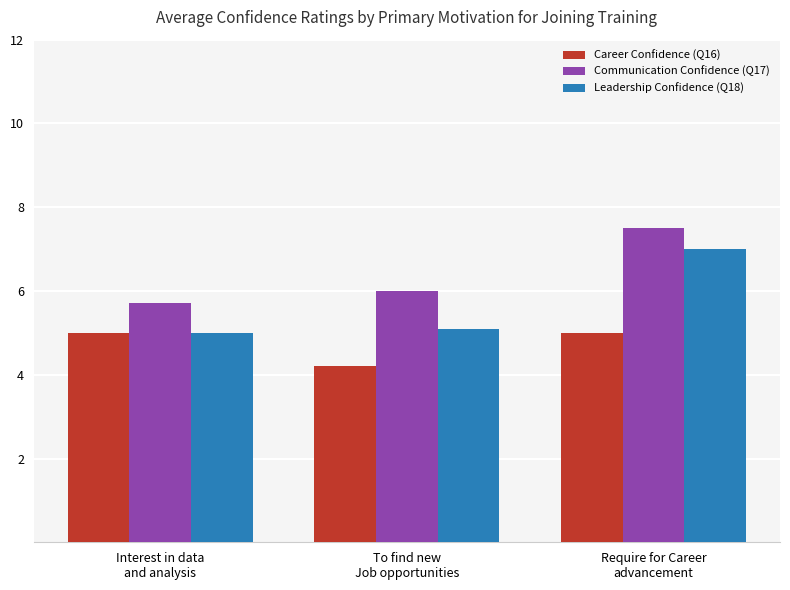

Are the bars grouped side by side (vs. stacked)?

Yes